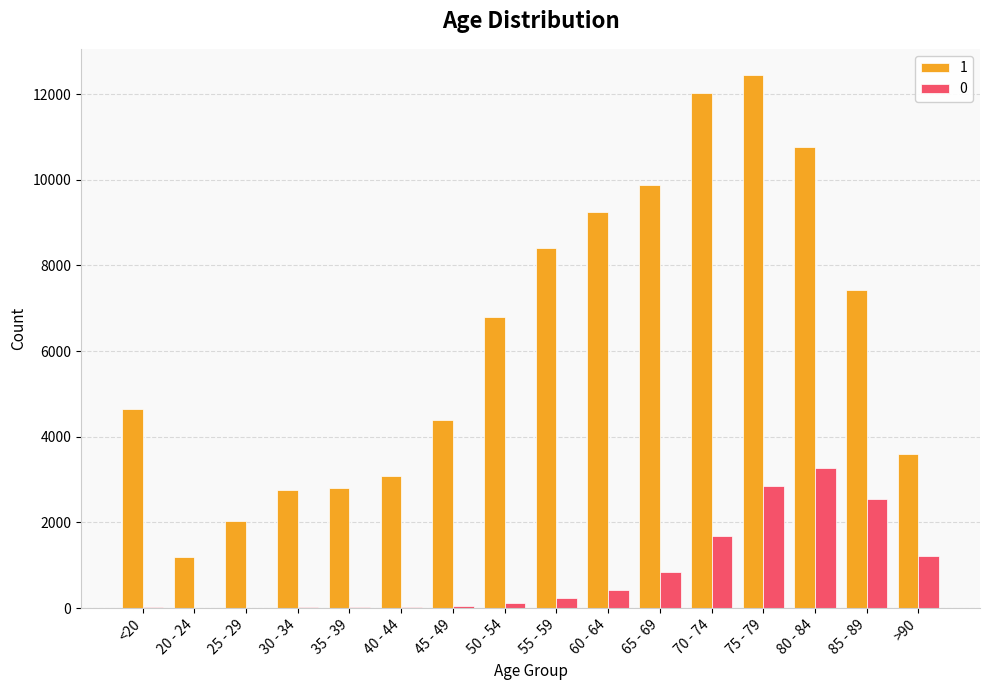

The value of 1 at 80 - 84 is 10764. True or false?

True